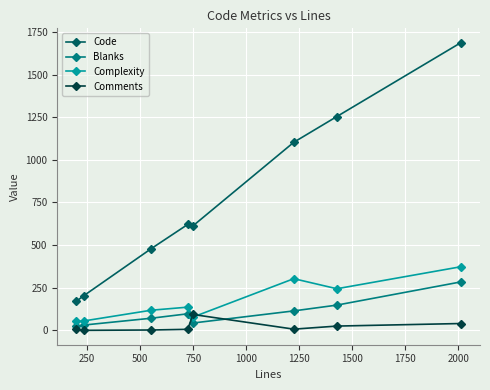

Which series has the largest total across all categories?

Code